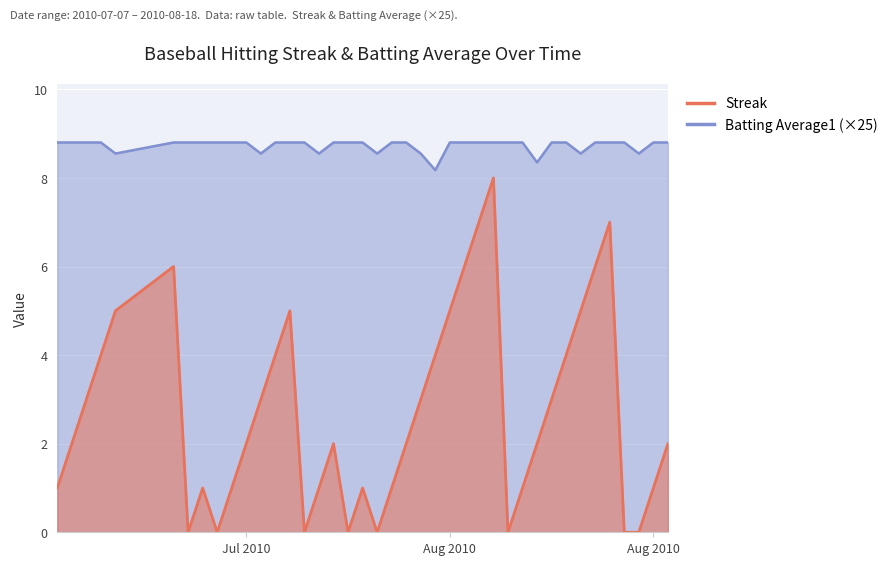

True or false: Streak and Batting Average1 cross at least once.

False